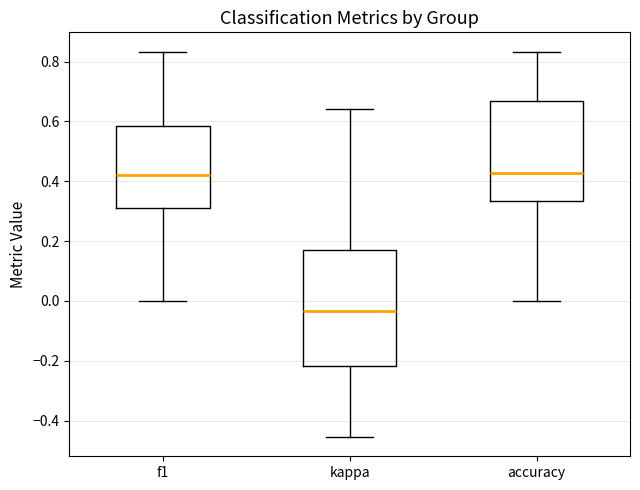

Which box is the tallest, from its lower edge to its upper edge?

kappa